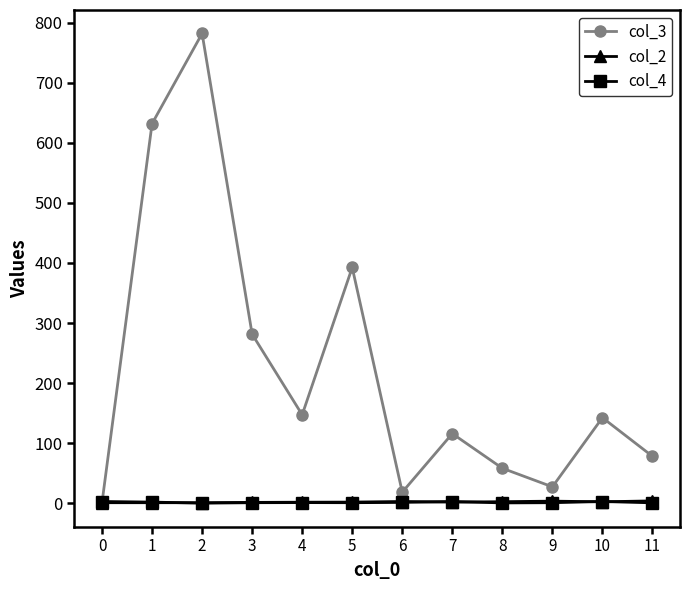

How many data points in col_4 are less than 1?

3